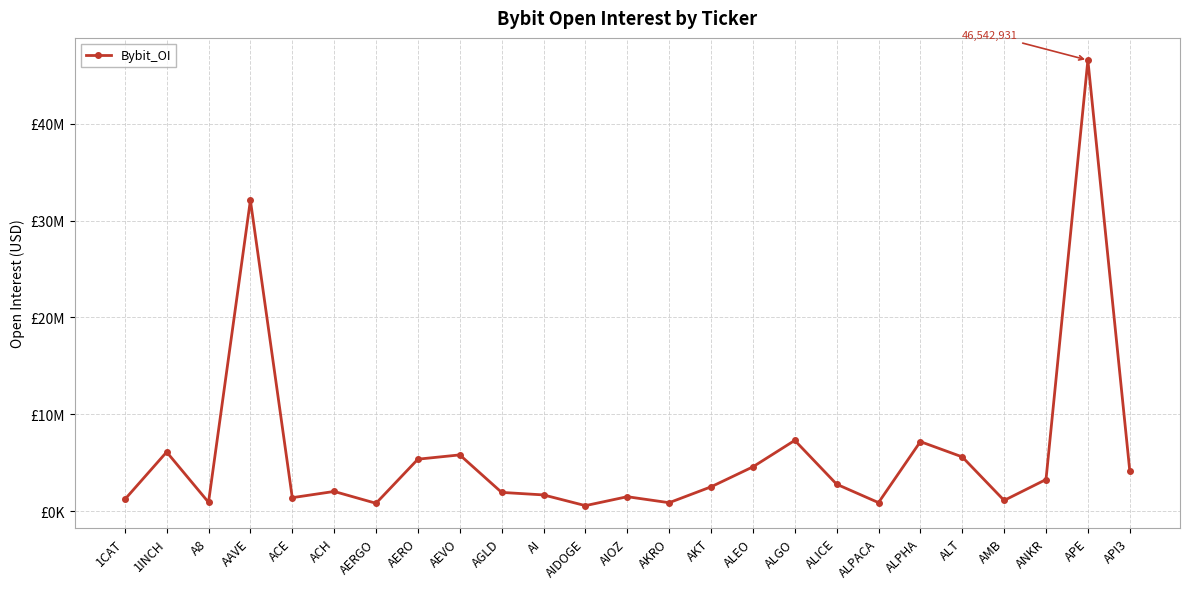

What is the sum of all values?

148591621